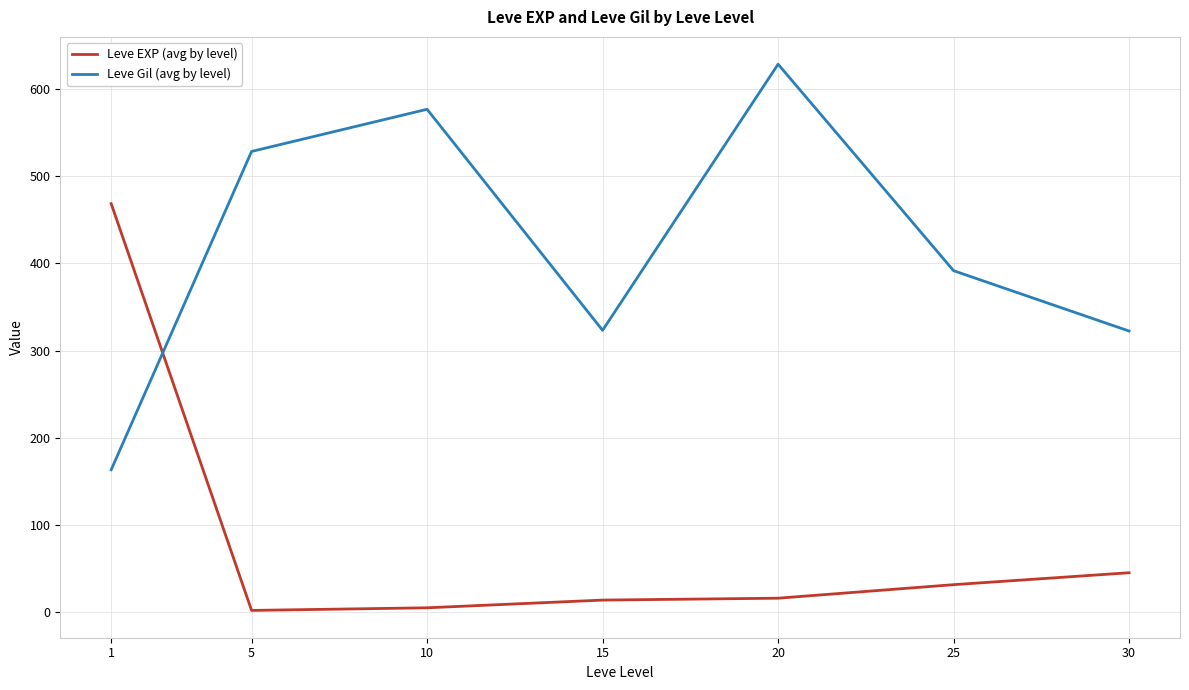

List the series in order of their peak value, highest first.

Leve Gil (avg by level), Leve EXP (avg by level)